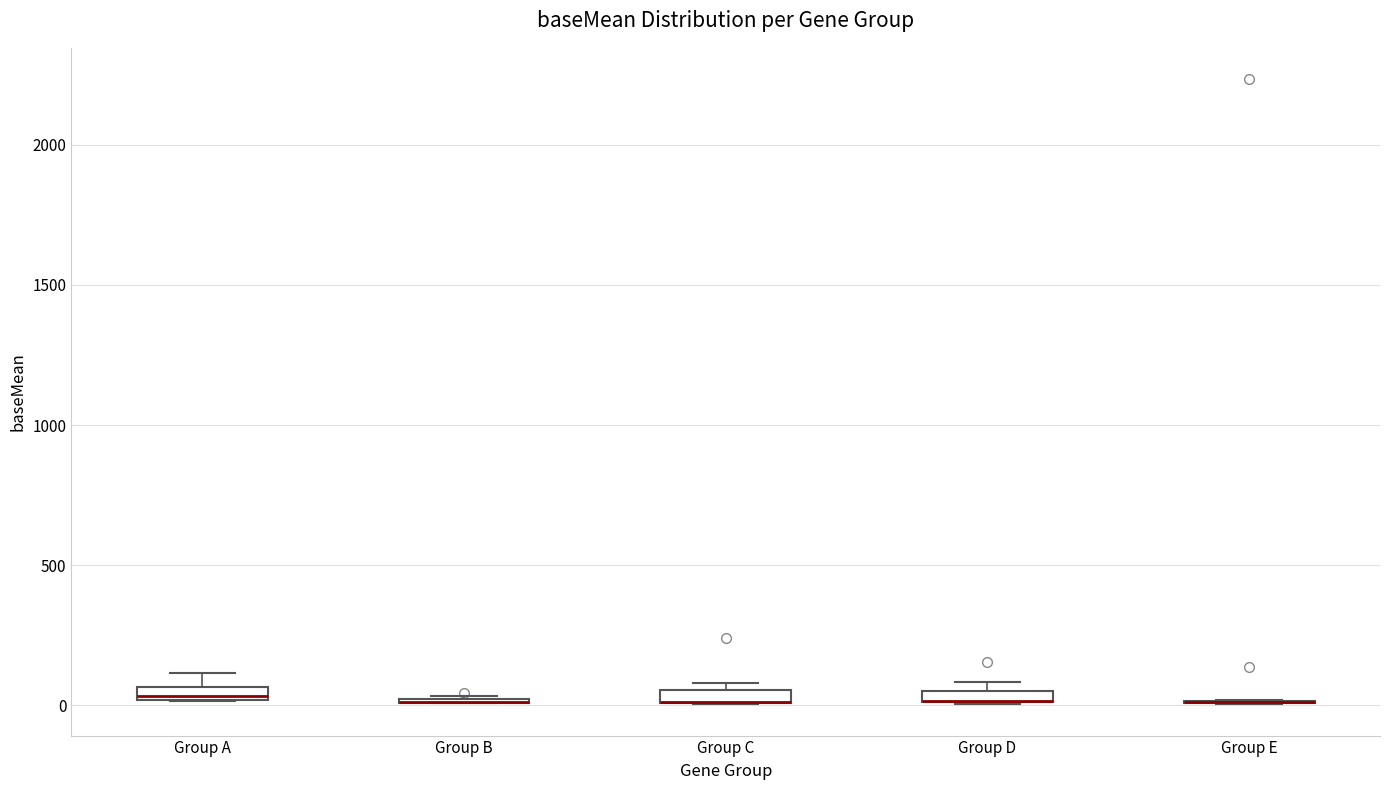

Where is the upper edge of the box for Group C on the y-axis? The values are not printed on the chart, so give them approximately, as read against the axis.

50